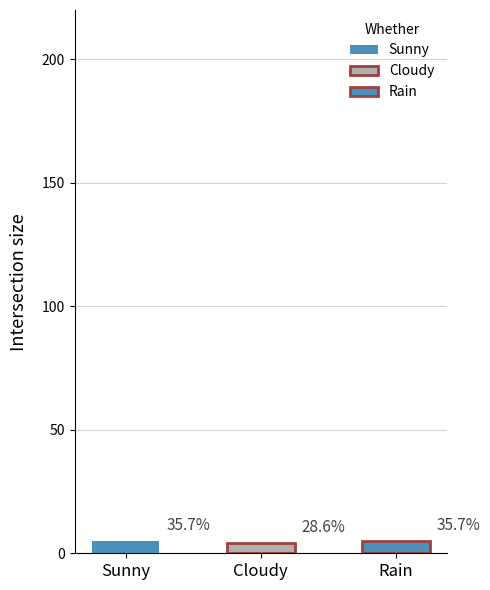

What is the ratio of the value at Sunny to the value at Cloudy?

1.2